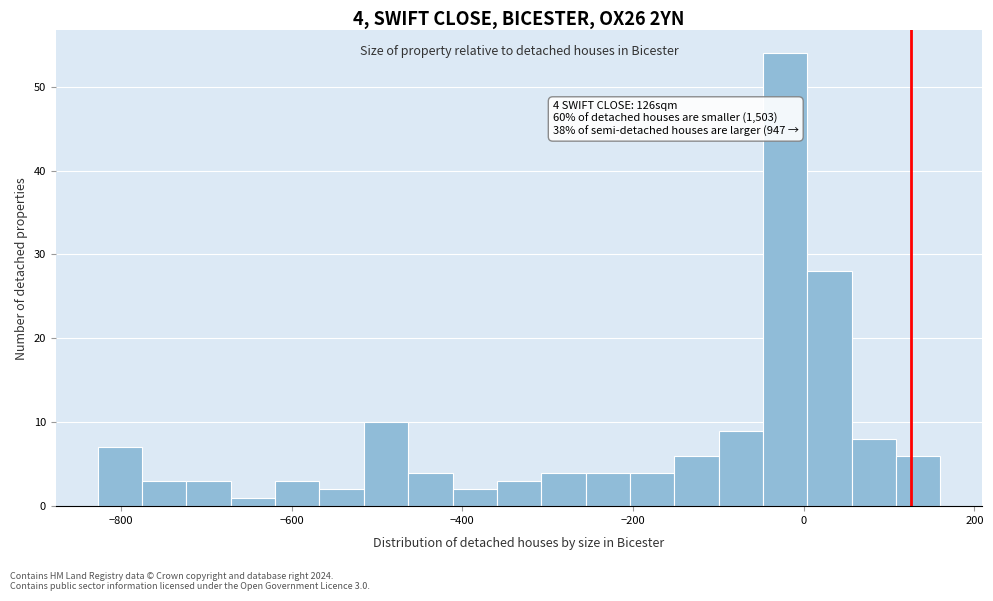

Around what value on the x-axis is the tallest bar? Give the approximate position of its centre, as read against the axis.

-20